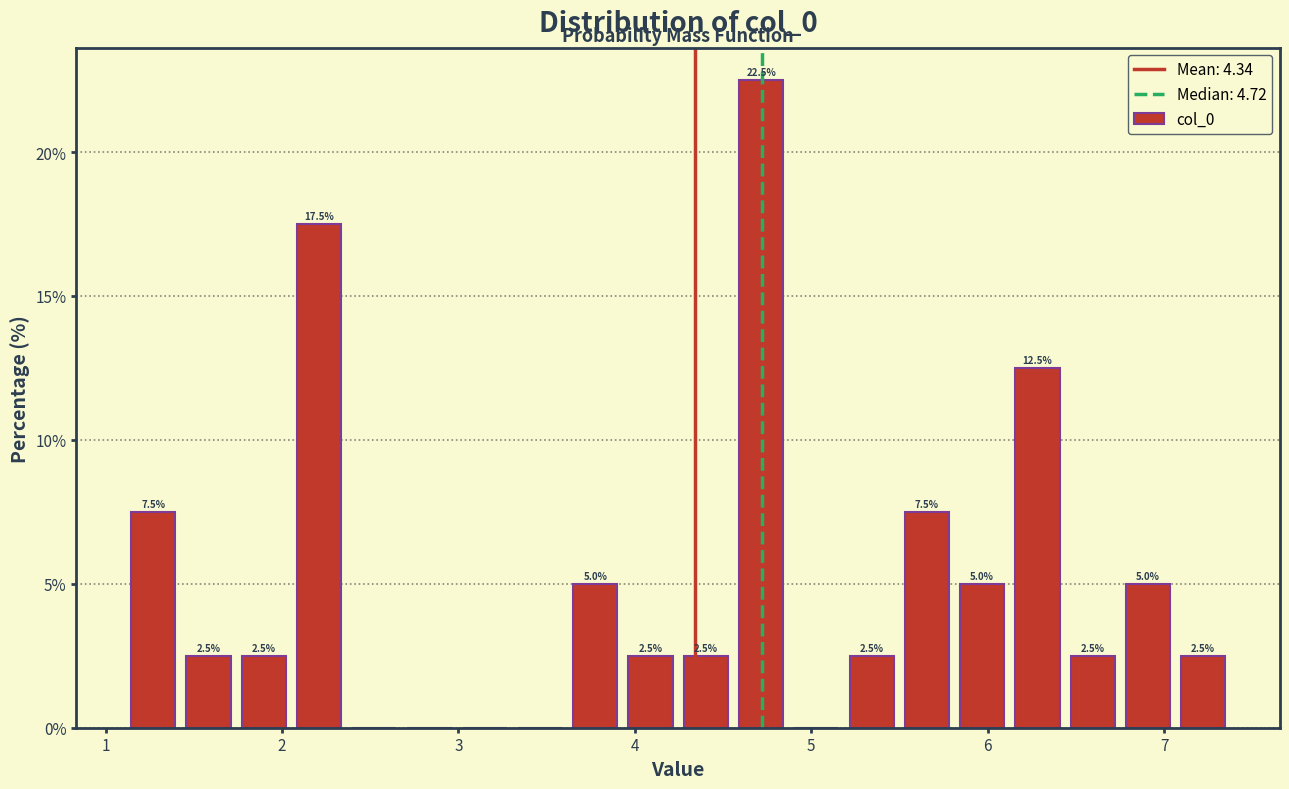

Read against the x-axis, roughly where is the centre of the tallest bar?

4.7